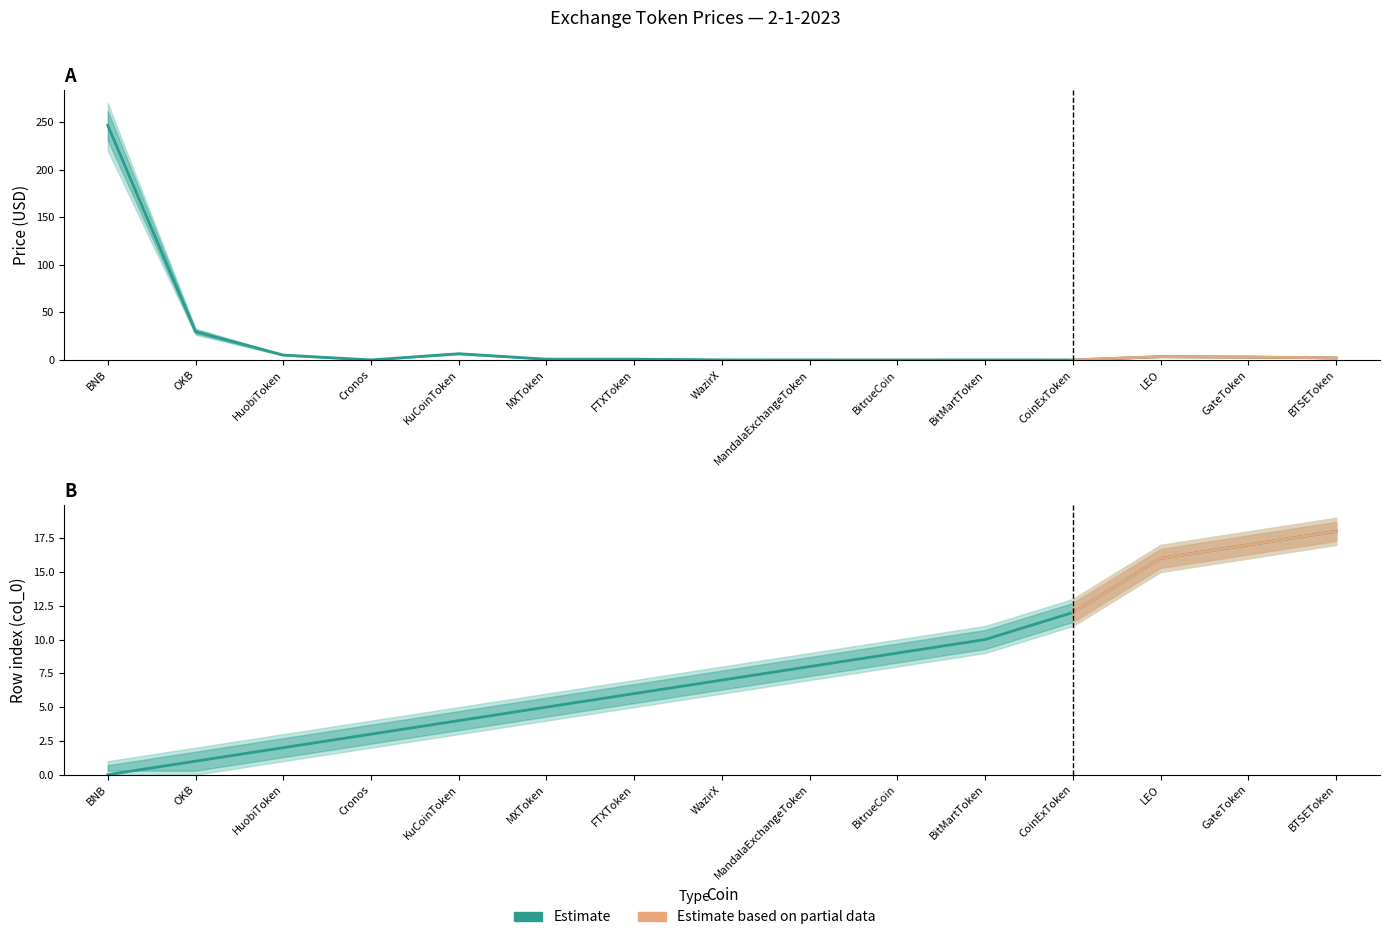

What is the difference between the Price estimate values at OKB and HuobiToken?

24.5